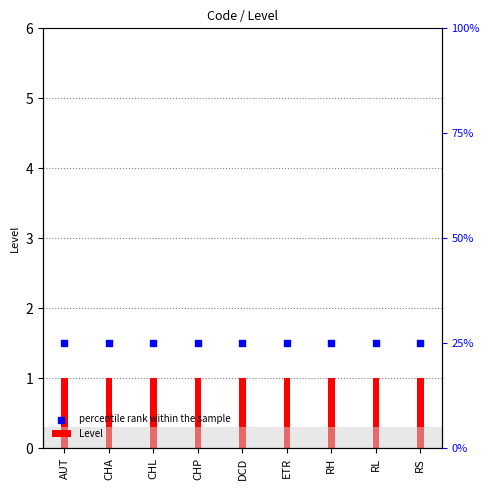

Which series has the largest total across all categories?

percentile rank within the sample